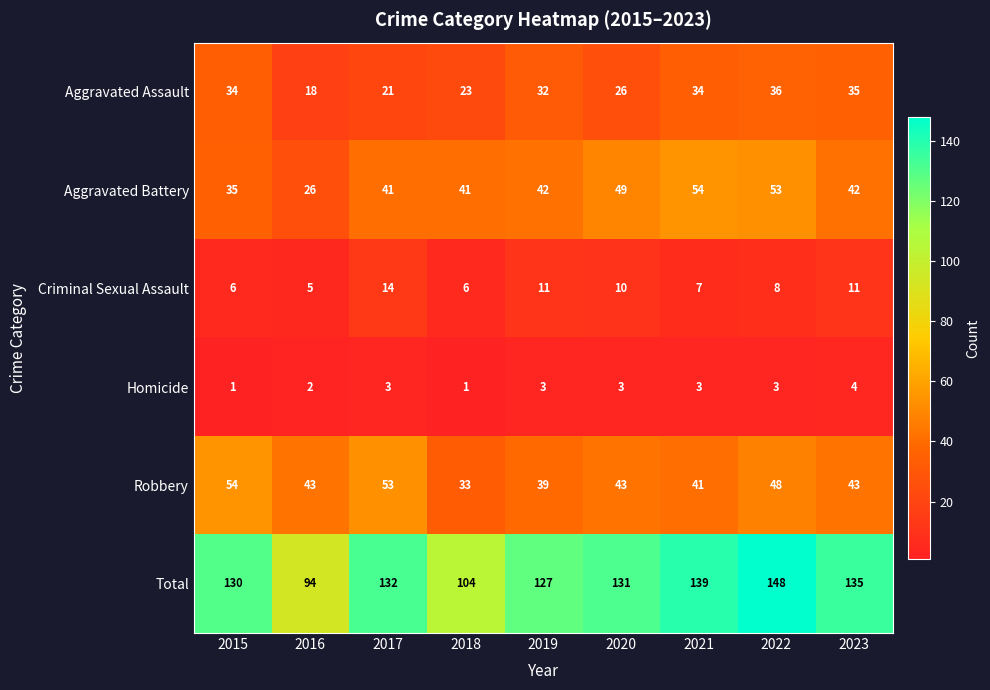

What is the sum of the Homicide values at 2019 and 2015?

4